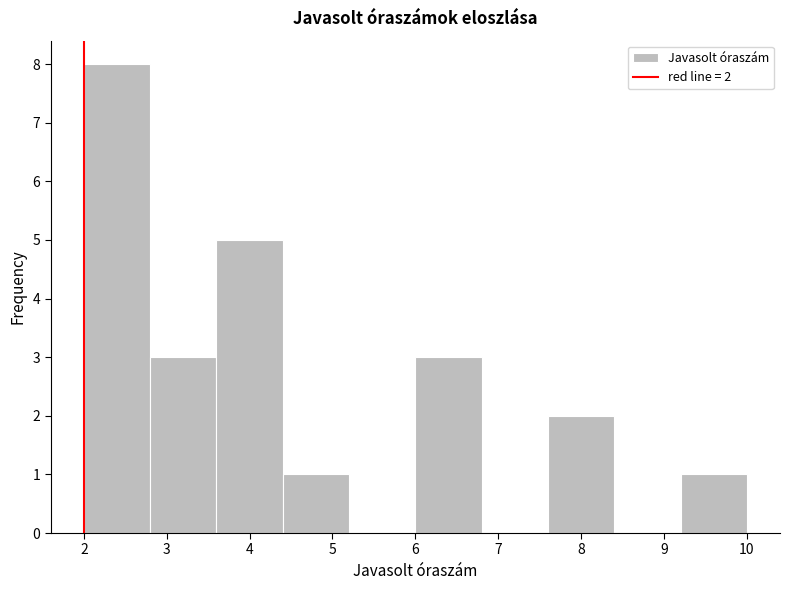

Over which range of the x-axis is the bar tallest?

2.0 to 2.8